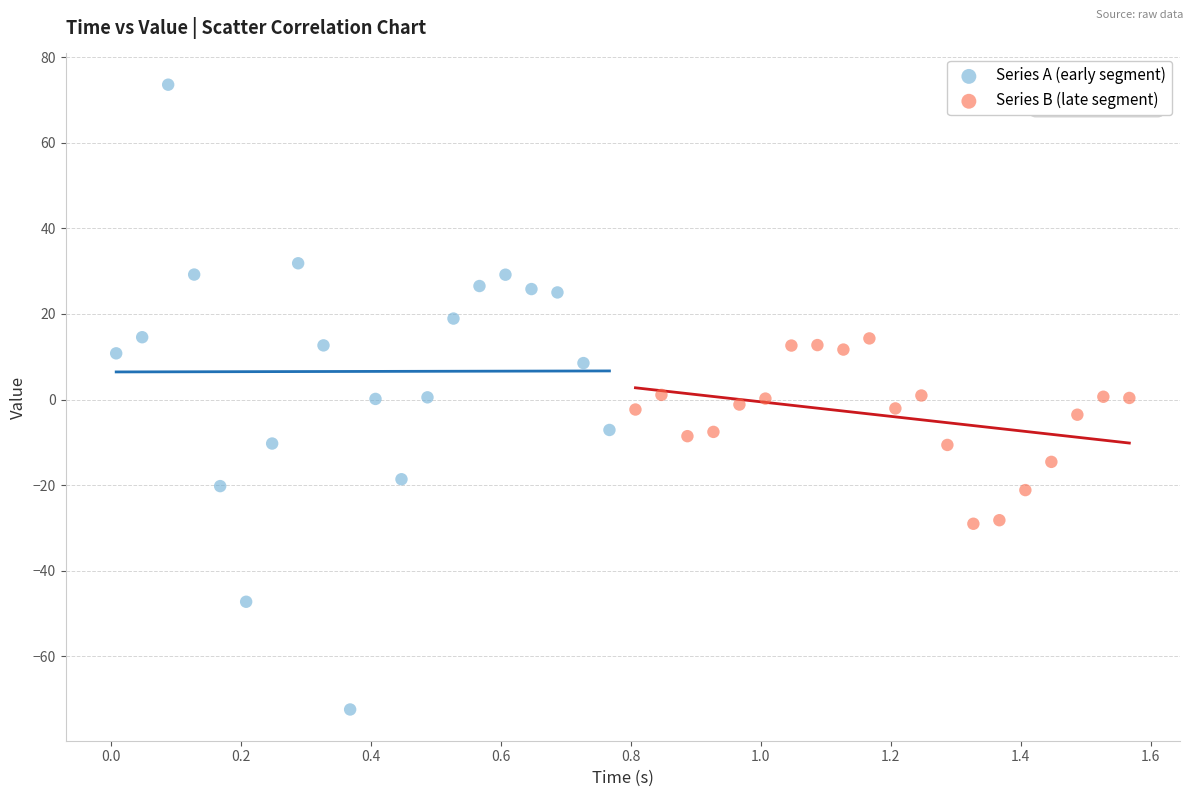

Which series has the largest Y range (max minus min)?

Series A (early segment)